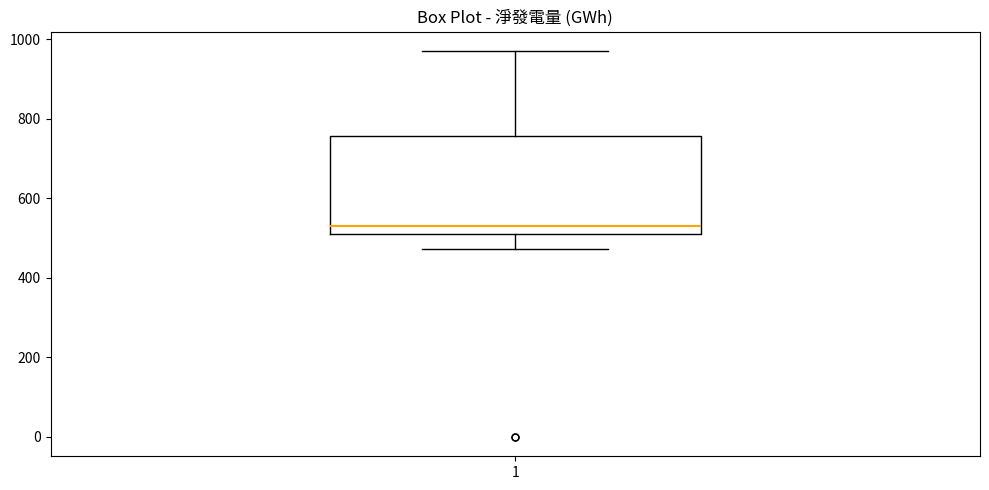

Where does the lower whisker of the box at x = 1 end on the y-axis? The values are not printed on the chart, so give them approximately, as read against the axis.

480